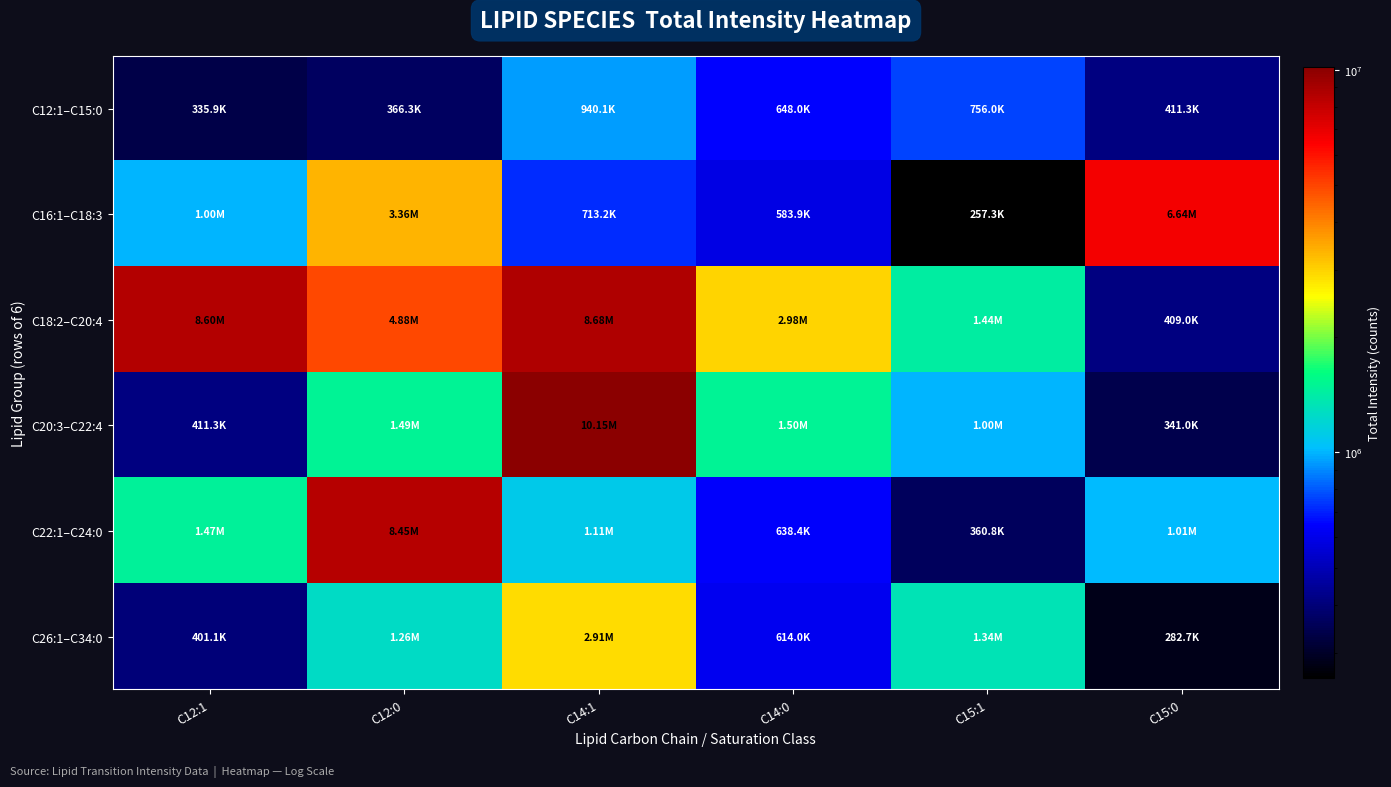

Which series has the largest total across all categories?

C18:2–C20:4